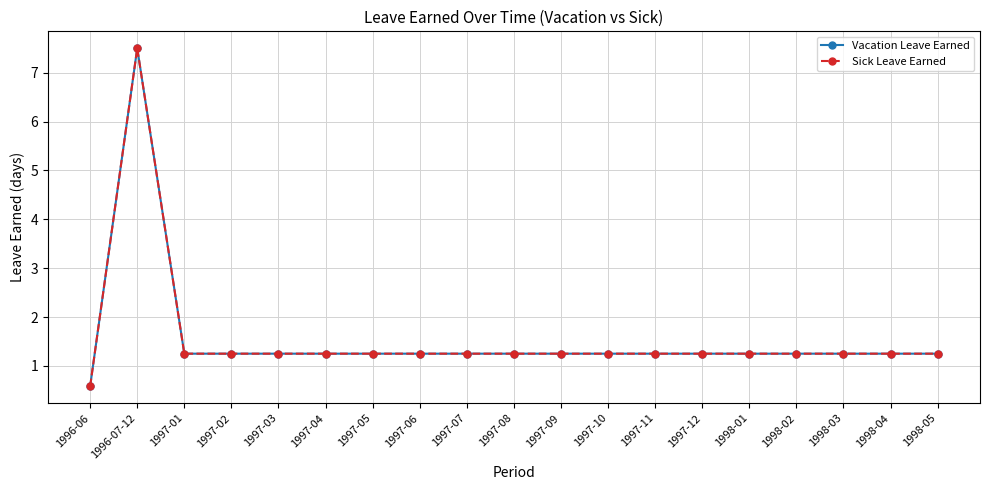

True or false: Sick Leave Earned and Vacation Leave Earned cross at least once.

False